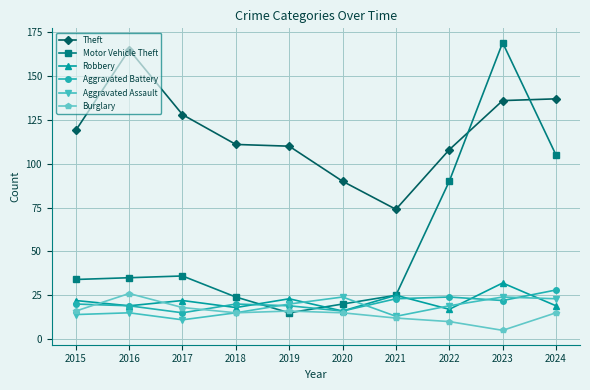

Where do Robbery and Burglary first cross each other?

2015 and 2016